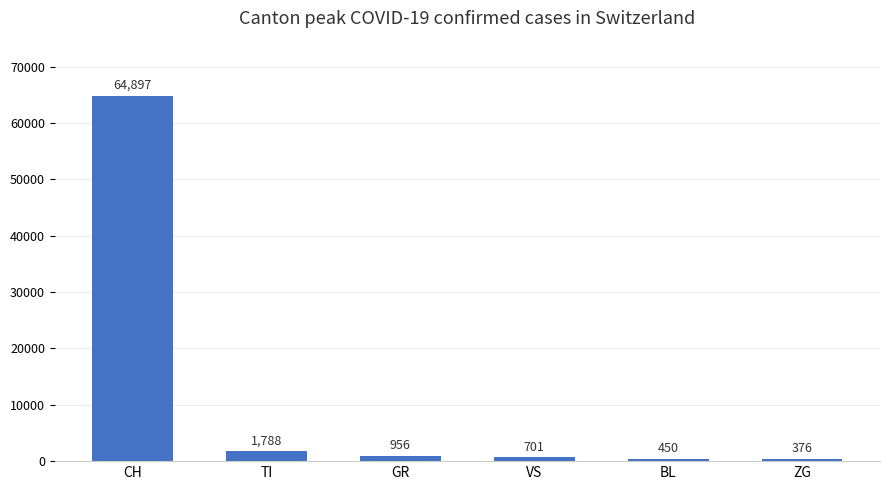

How many series are shown in this chart?

1